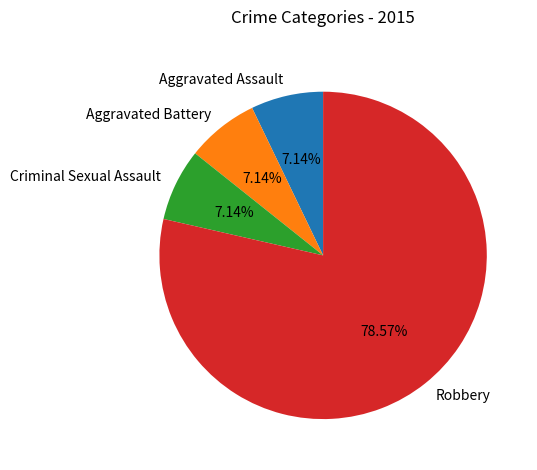

Which category has the biggest portion of the pie?

Robbery